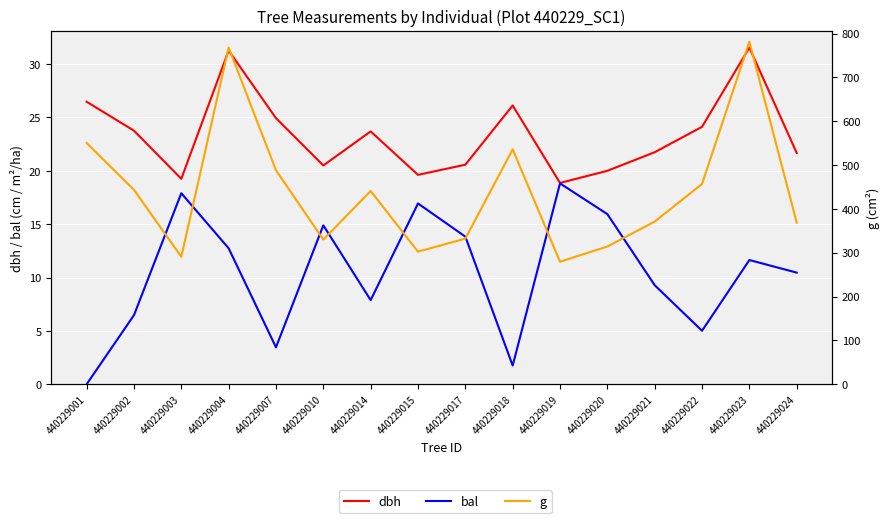

What is the difference between the maximum and second lowest values in the dbh series?

12.3